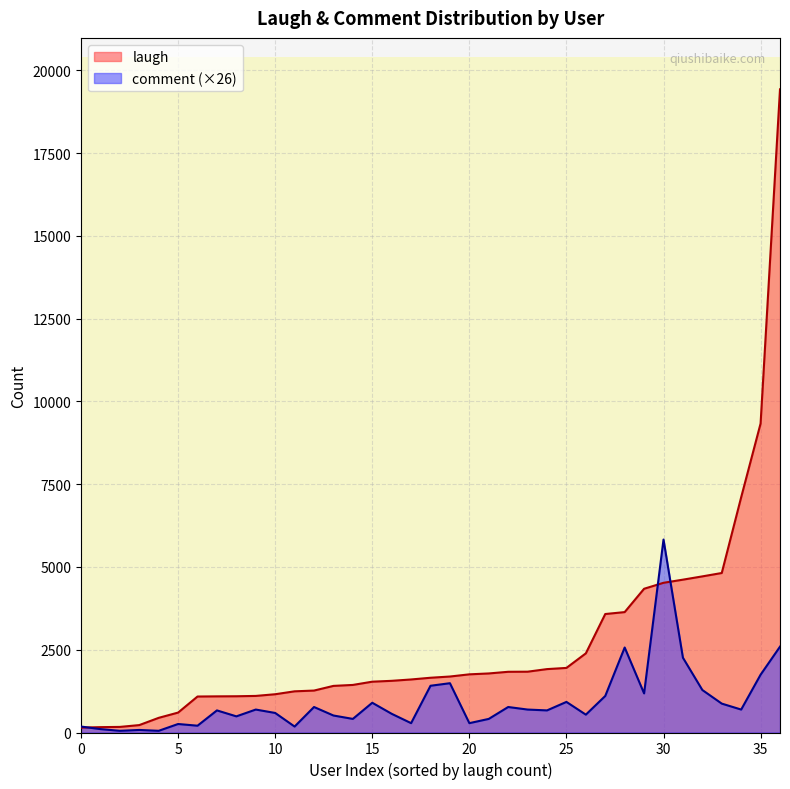

True or false: laugh has more than 0 interior local peaks.

False